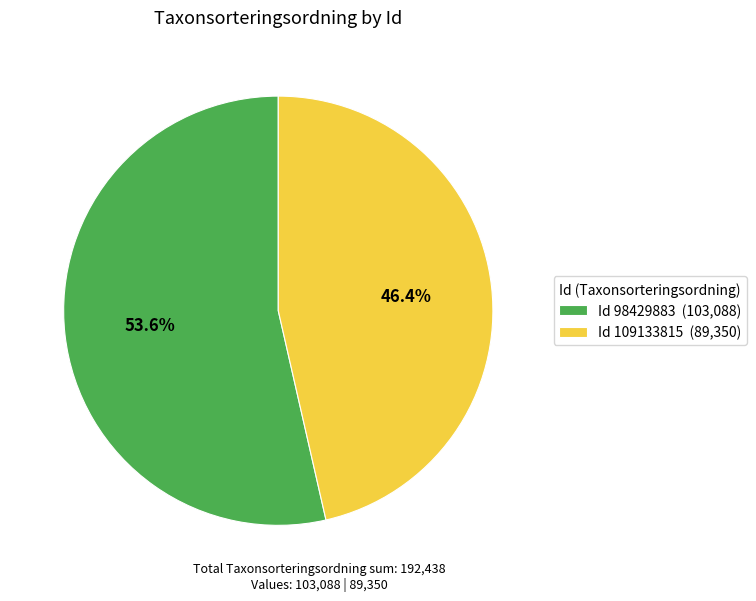

Which slice is the largest?

Id 98429883 (103,088)